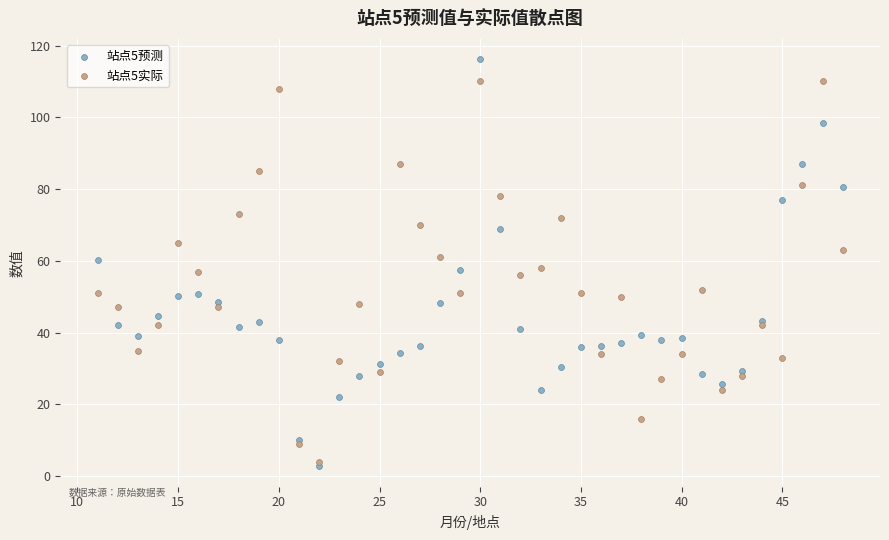

What are all the series names shown in the legend?

站点5预测, 站点5实际